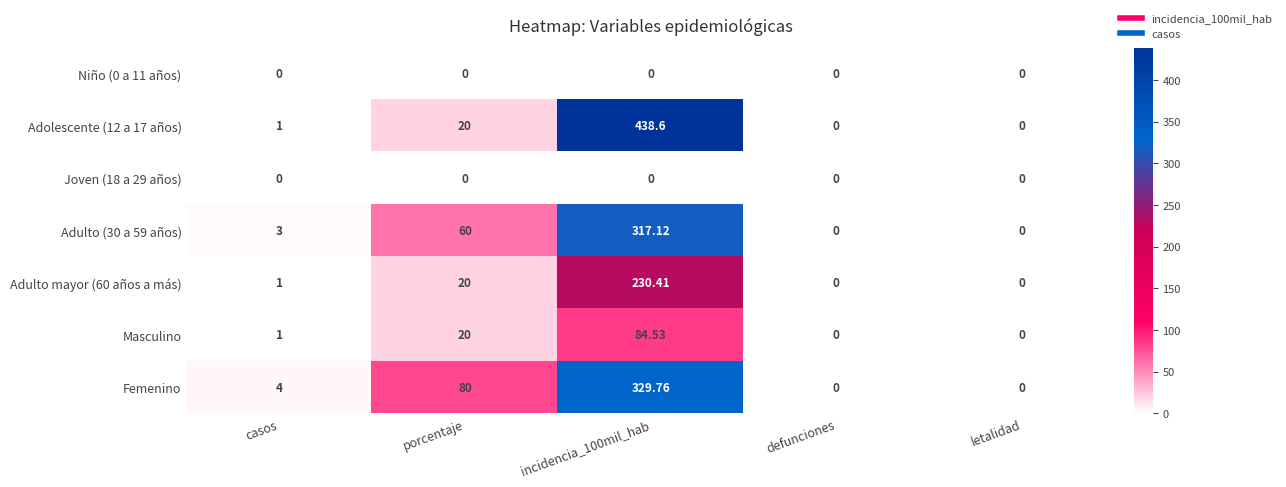

How many values in Masculino are above zero?

3